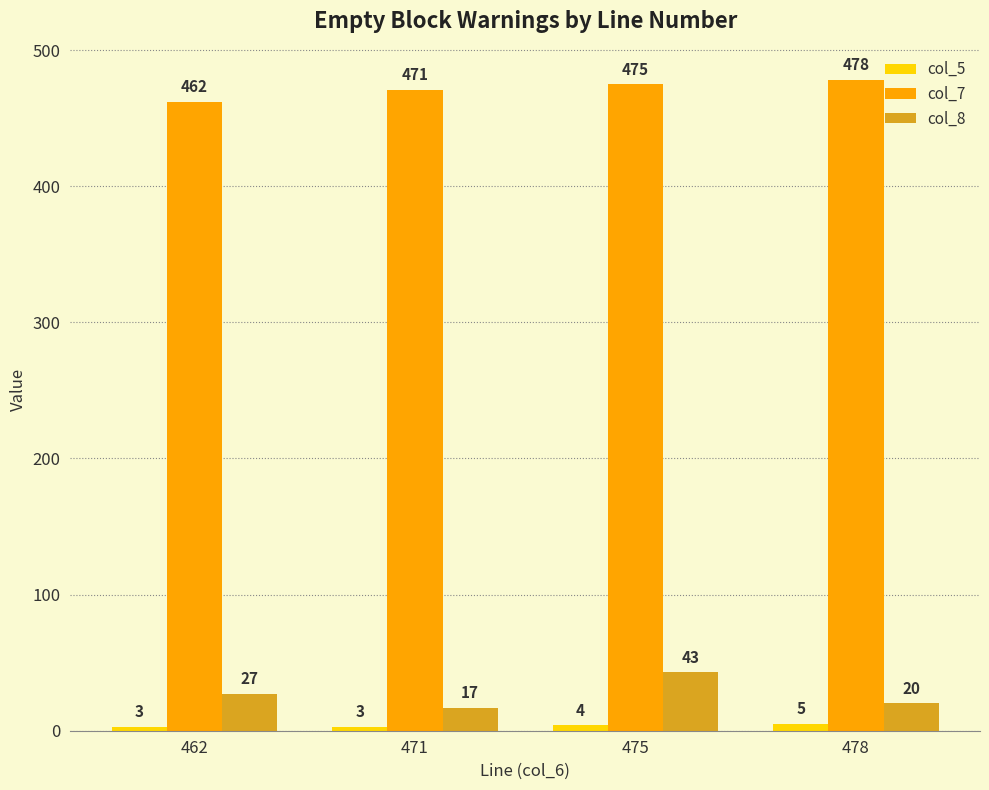

Count the number of categories in the chart.

4